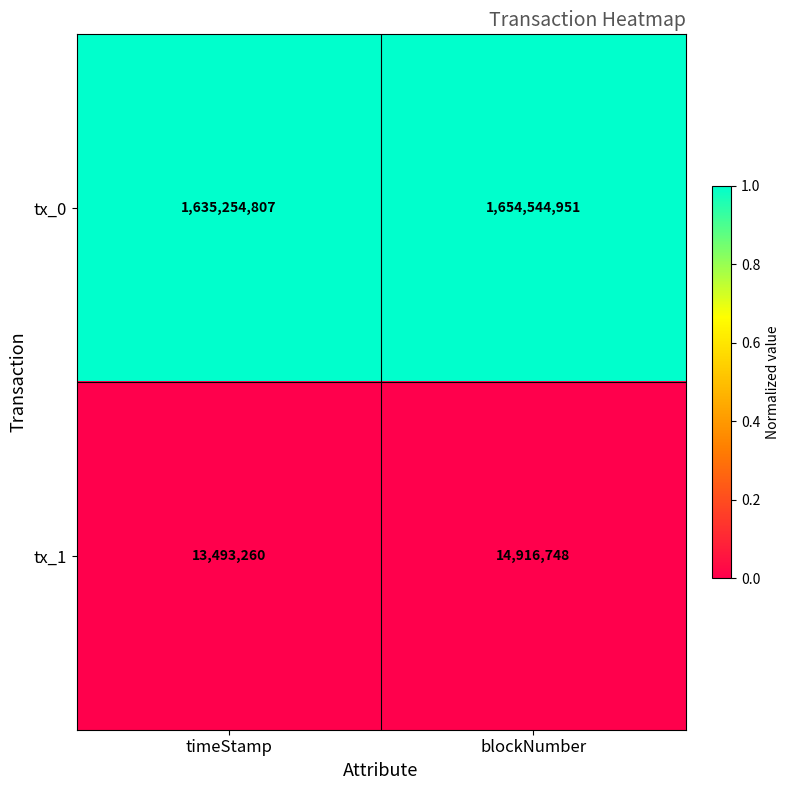

At timeStamp, list the series in order from smallest to largest.

tx_1, tx_0